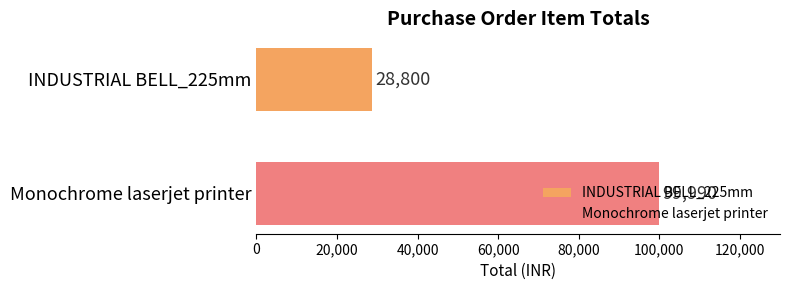

How many data points does each series have?

1